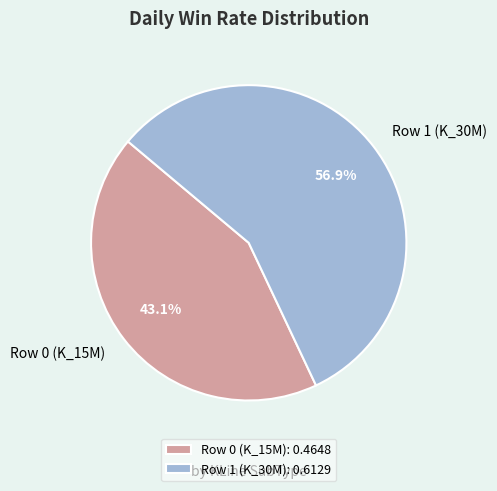

Is it true that Row 0 (K_15M) is 43% of the pie?

True